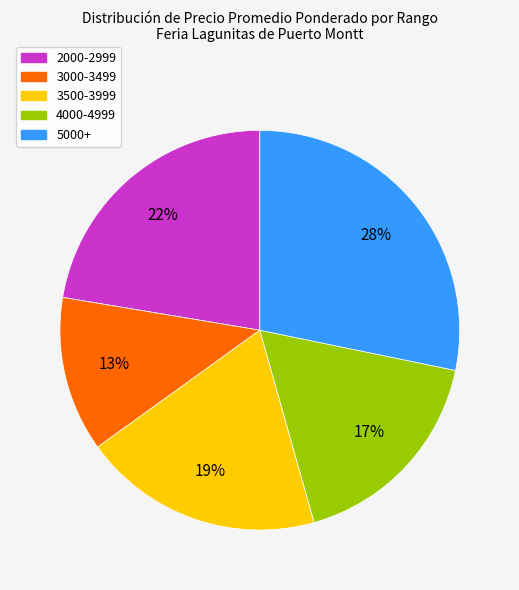

Combined, do 4000-4999 and 3000-3499 account for over 50%?

No